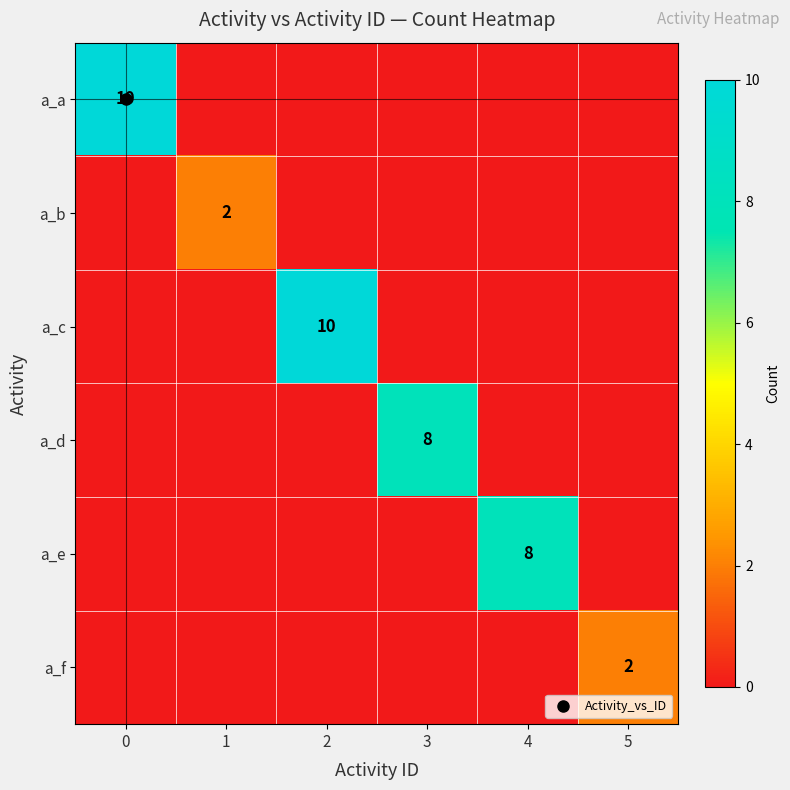

Count the a_e values in the range 0 to 1.

5